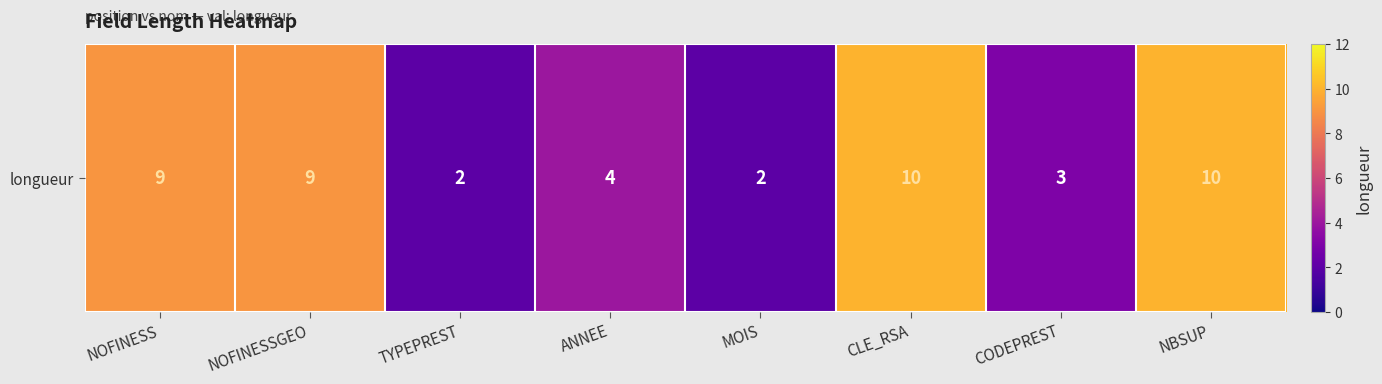

What is the difference between the values at NBSUP and NOFINESS?

1